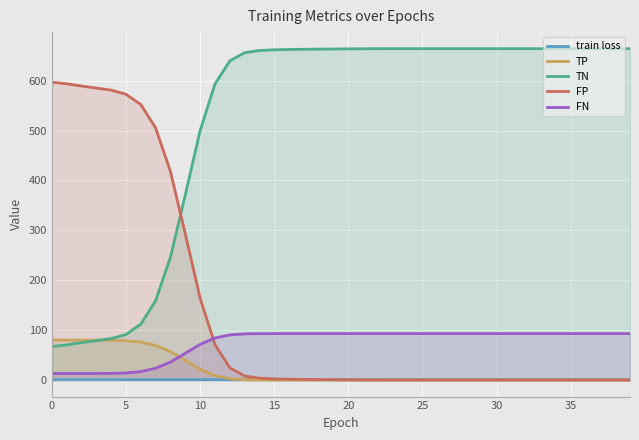

Between 24 and 14, which is larger?

14